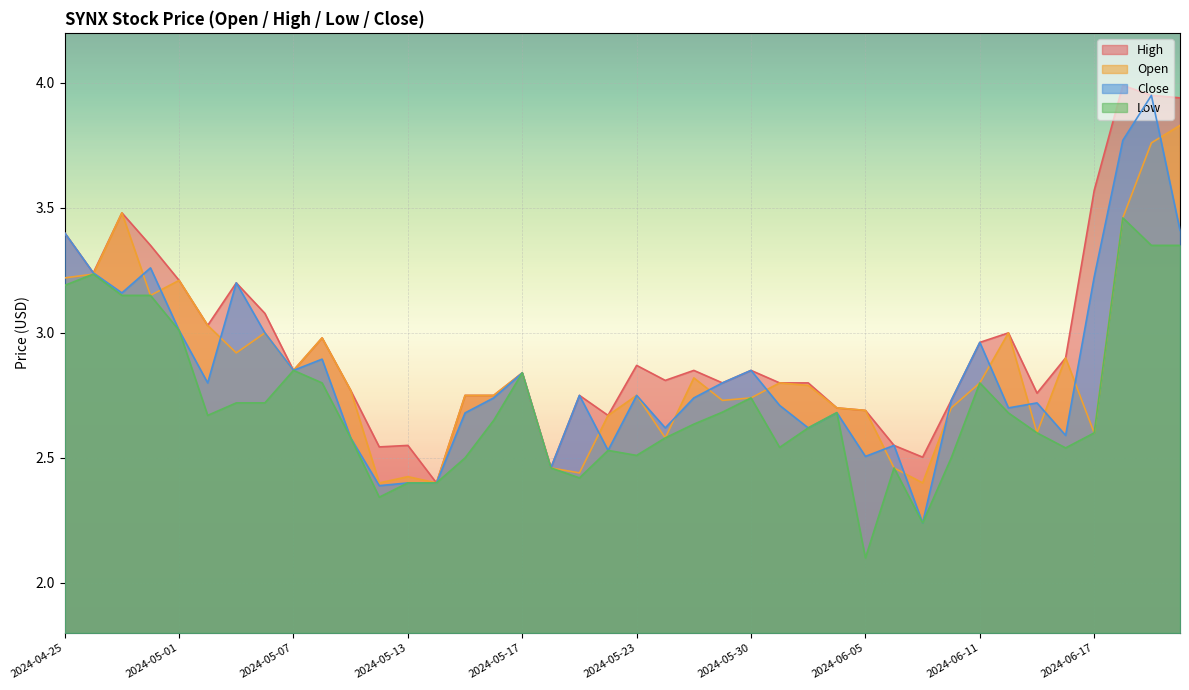

What is the spread (max minus min) of values at 2024-05-03?

0.5